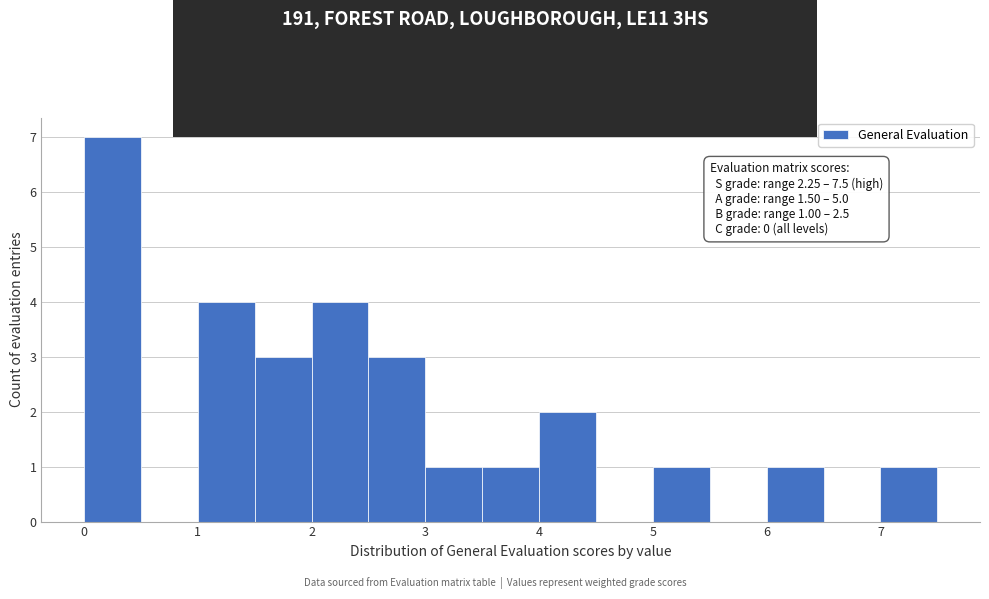

Over which range of the x-axis is the bar tallest?

0.0 to 0.5